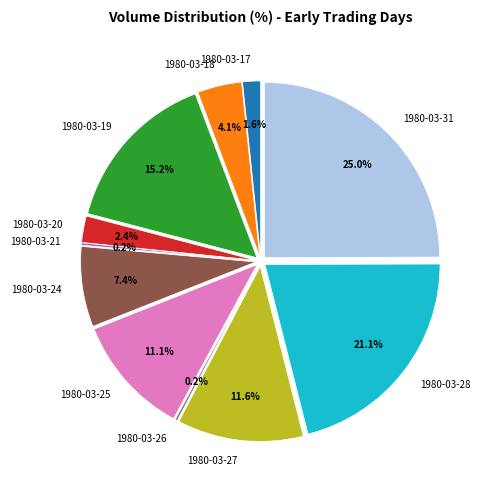

Does any single category account for the majority?

No